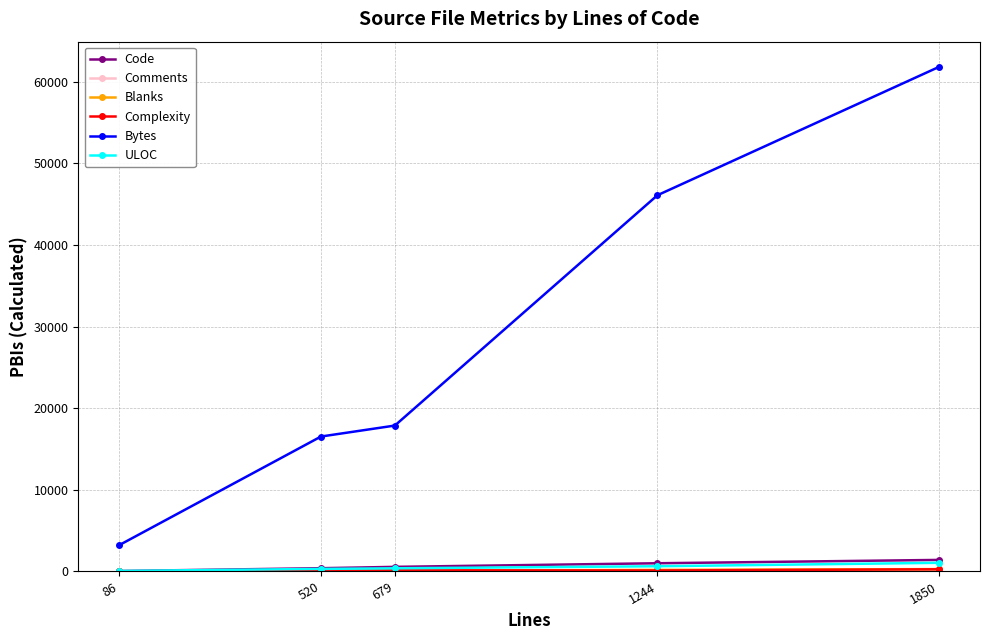

Which category has the highest value across all series?

1850